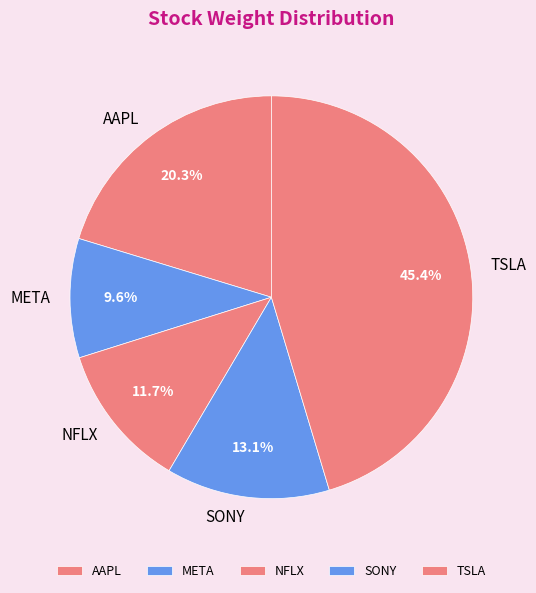

Does META represent more than half of the total?

No